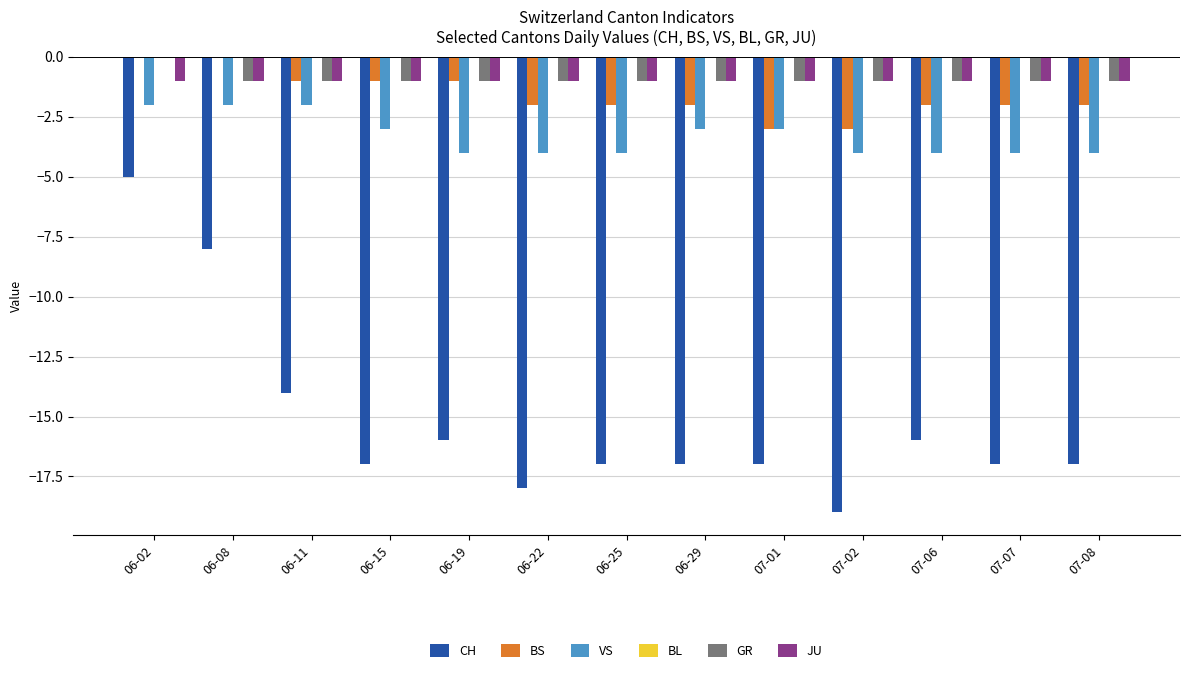

Is it true that GR equals -2 at 06-19?

False